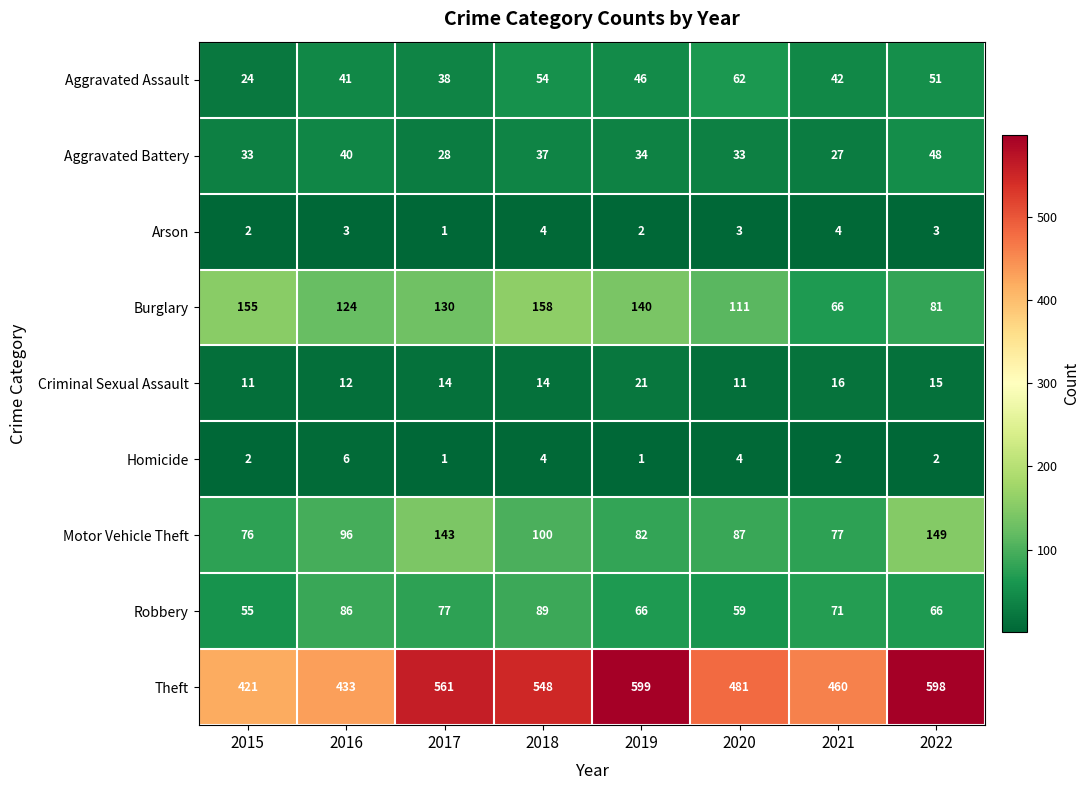

At which label does Aggravated Assault first exceed 46?

2018